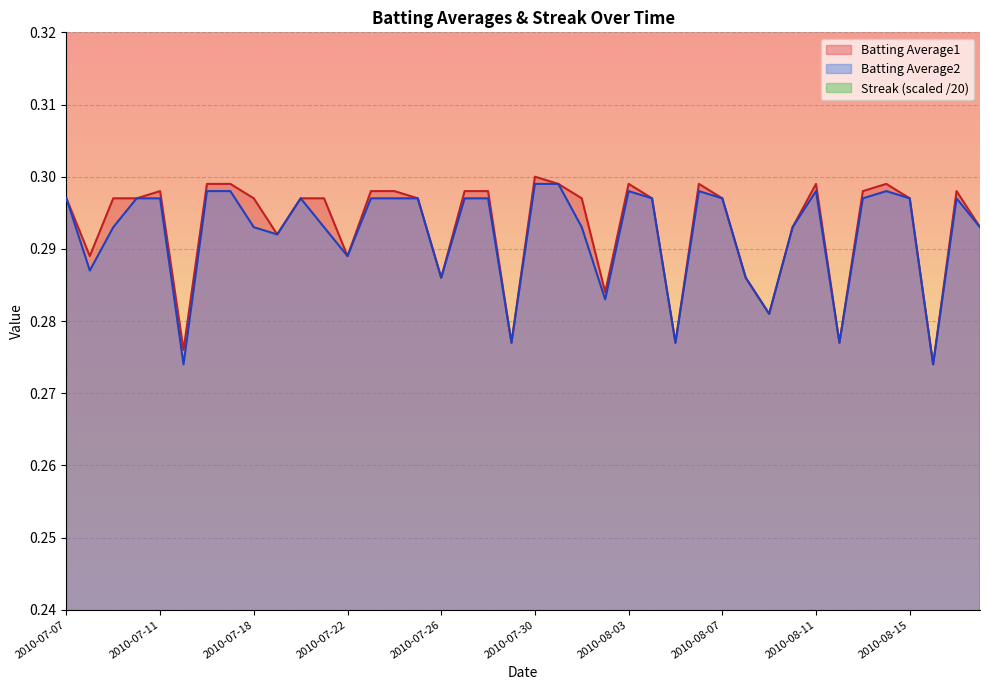

At how many categories does at least one series exceed 0?

40